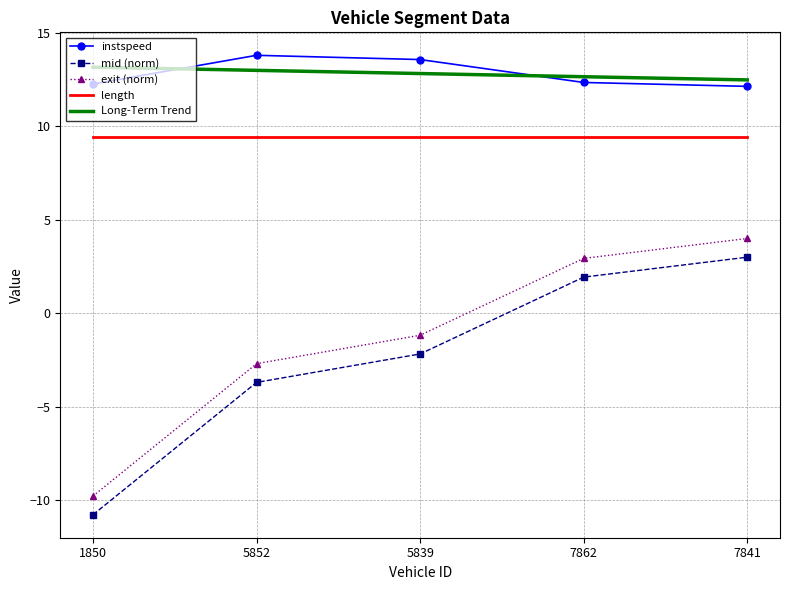

What is the lowest value of the exit (norm) series?

-9.8